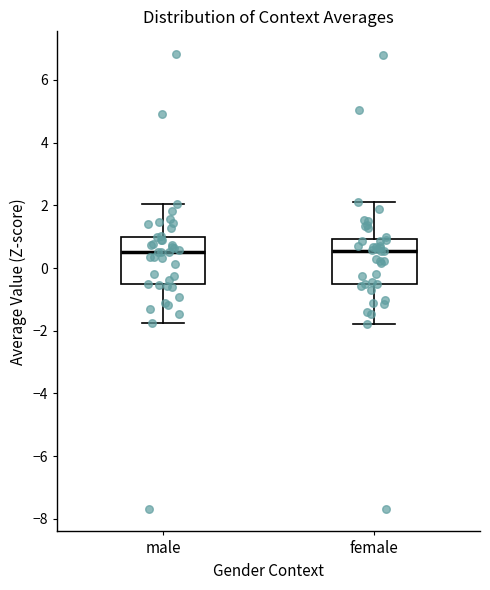

Reading left to right, transcribe this box plot: for each box, give where its median line is, the range the box spans, and where its two whiskers end, as read against the y-axis. The values are not printed on the chart, so give them approximately, as read against the axis.

male: median 0.6, box -0.6 to 1.0, whiskers -1.8 to 2.0
female: median 0.6, box -0.6 to 1.0, whiskers -1.8 to 2.0